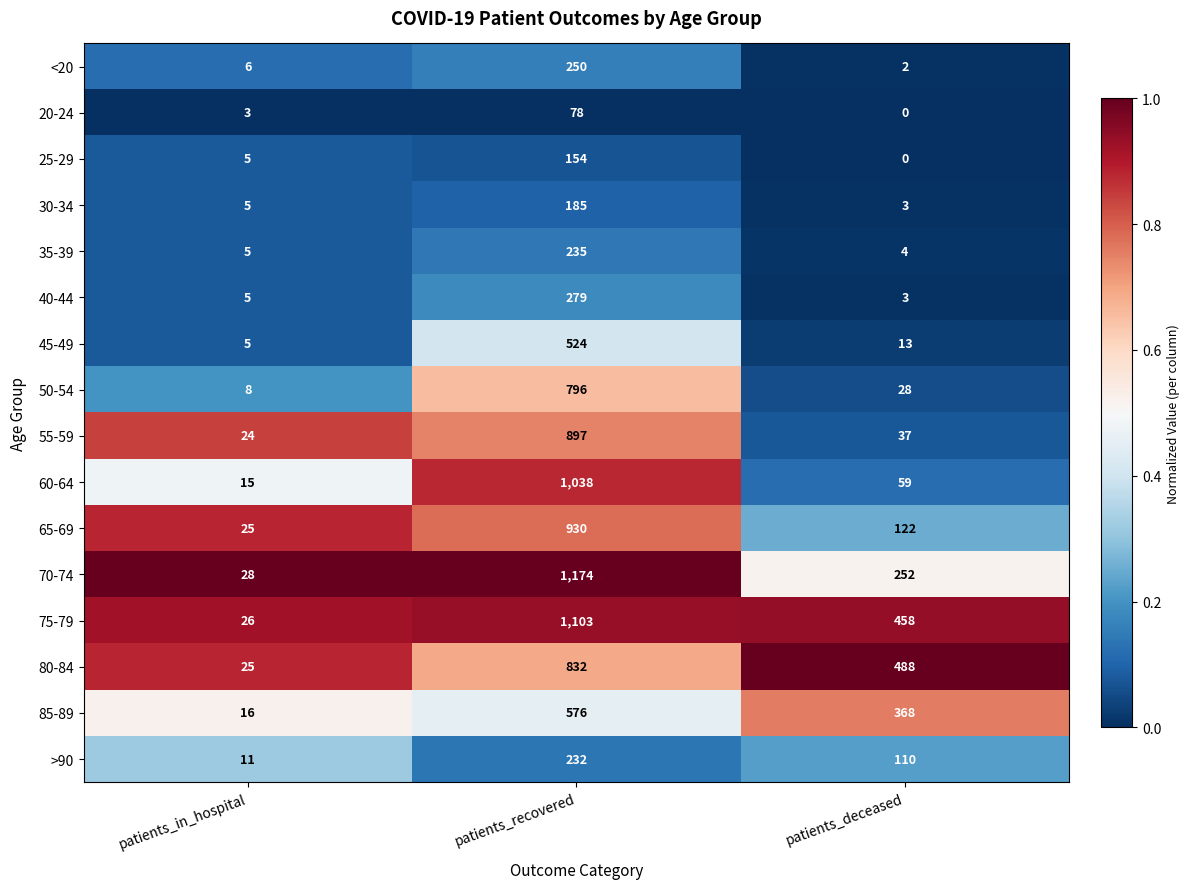

At how many categories does at least one series exceed 0?

3